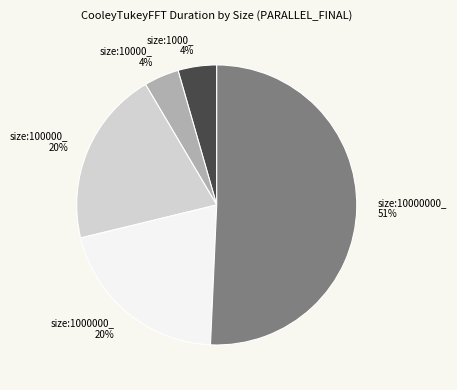

How many segments does this pie chart have?

5